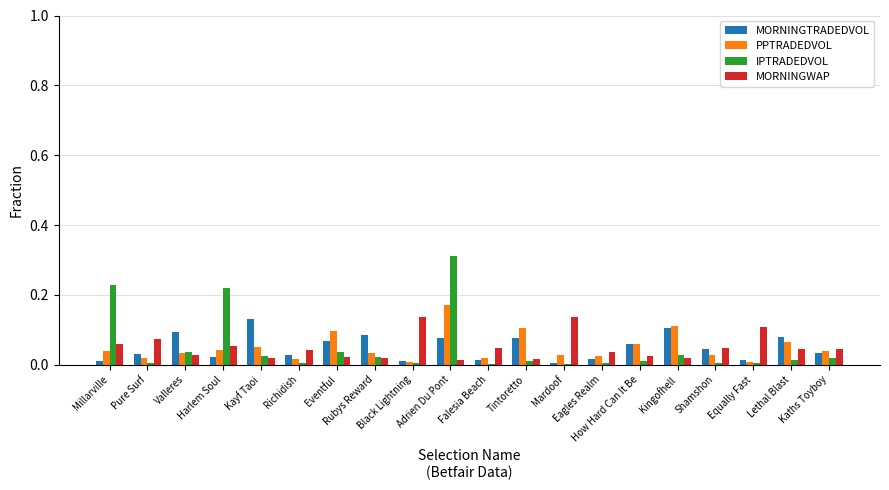

What is the sum of all IPTRADEDVOL values?

1.0